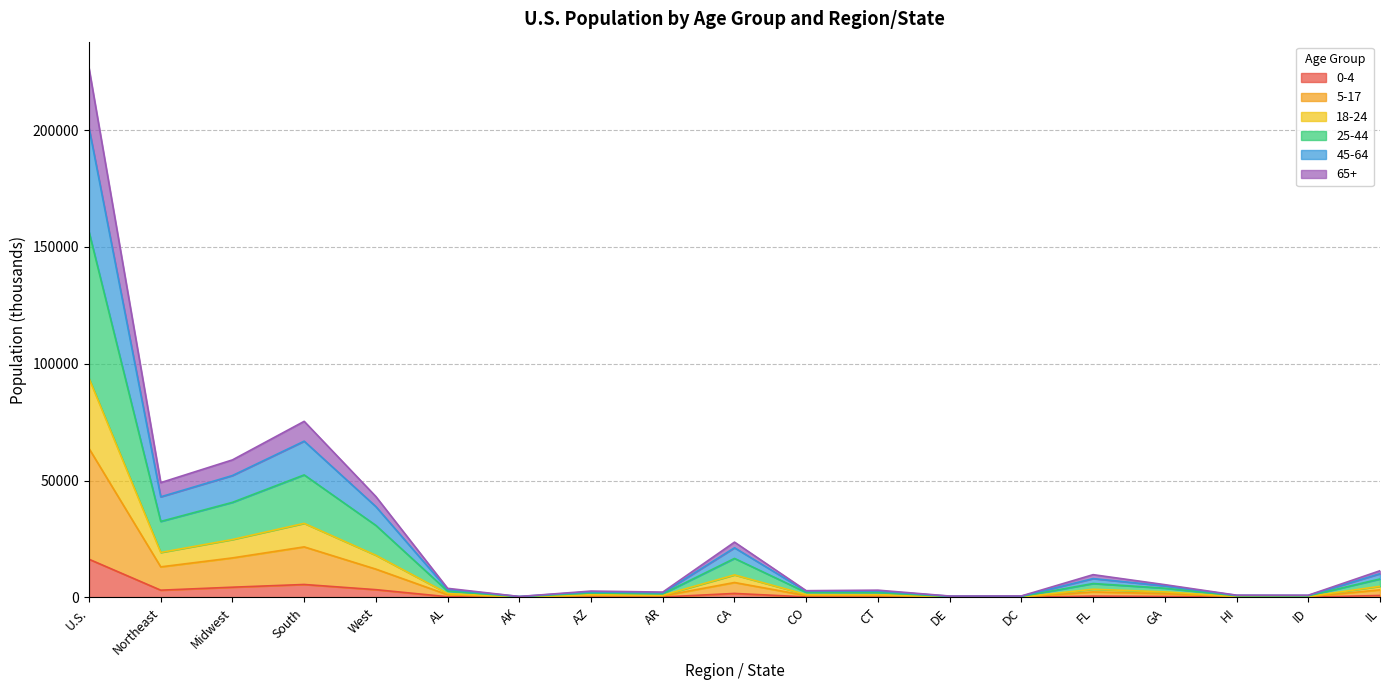

True or false: 25-44 has more than 1 points higher than both neighbors.

True